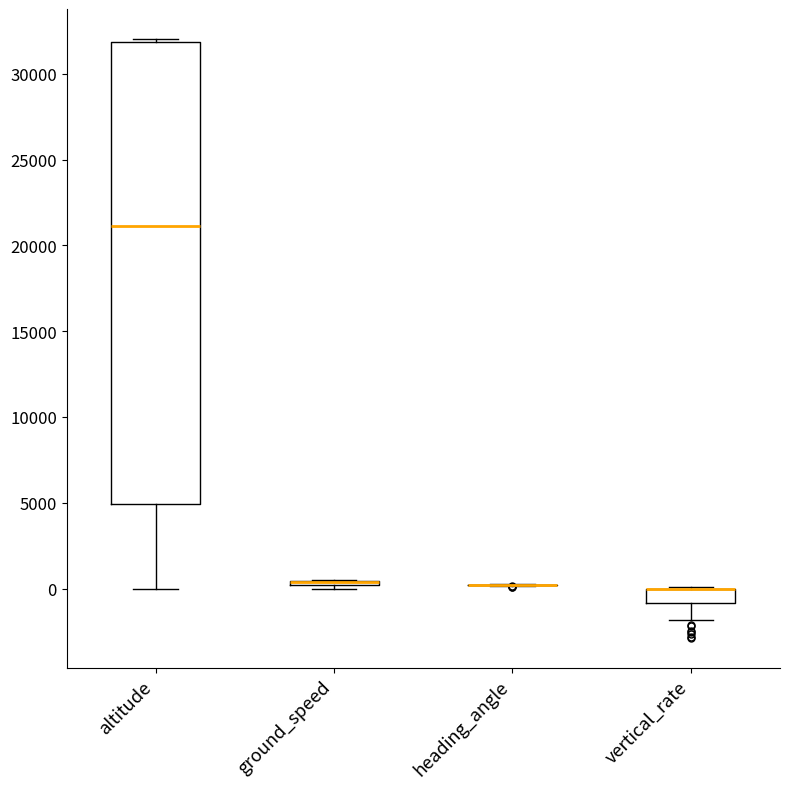

Comparing the boxes themselves (not the whiskers), which one is the tallest?

altitude